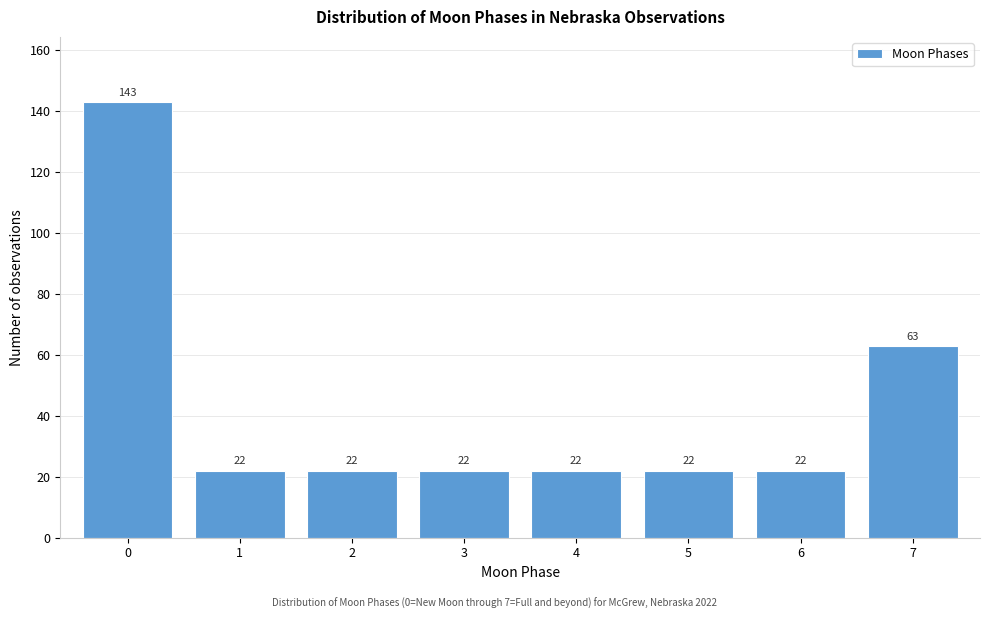

Reading left to right, extract all data points from this chart.

143	22	22	22	22	22	22	63